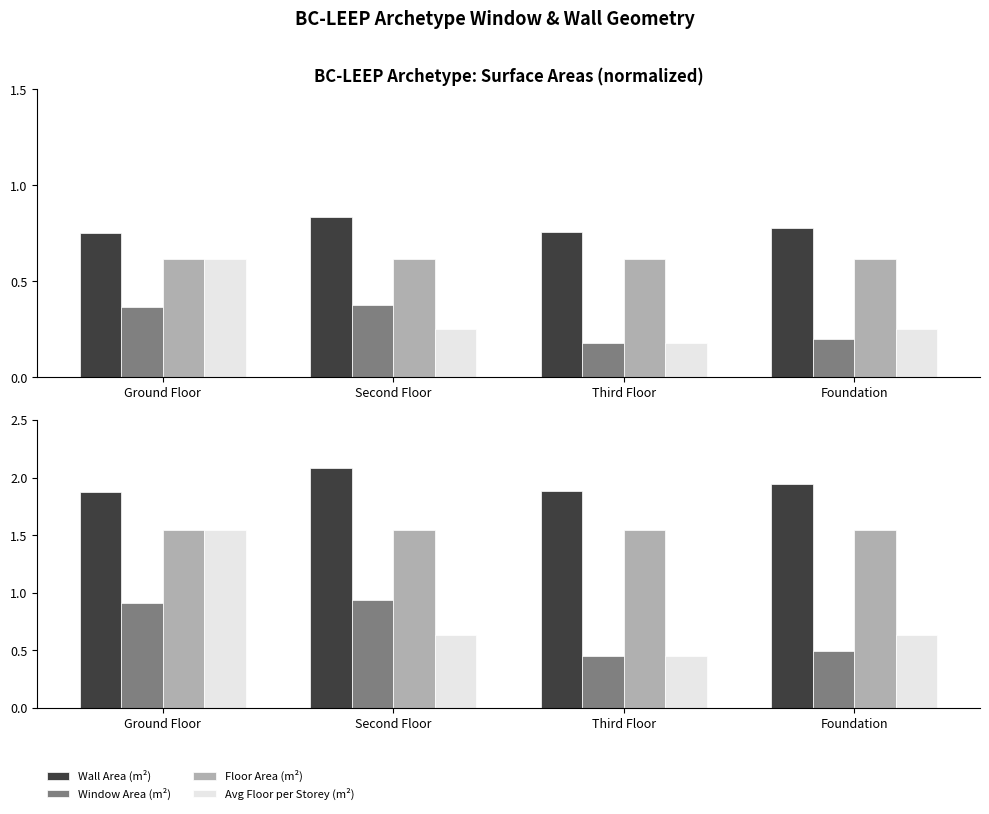

Is it true that Window Area (m²) equals 0.4 at Third Floor?

True